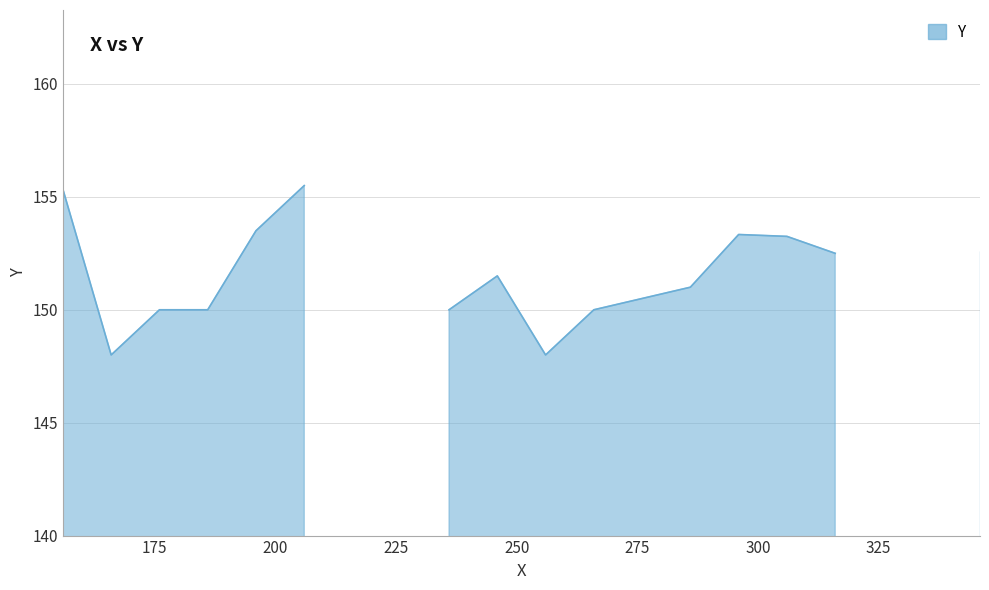

The chart shows a value of 263 at 11. True or false?

False